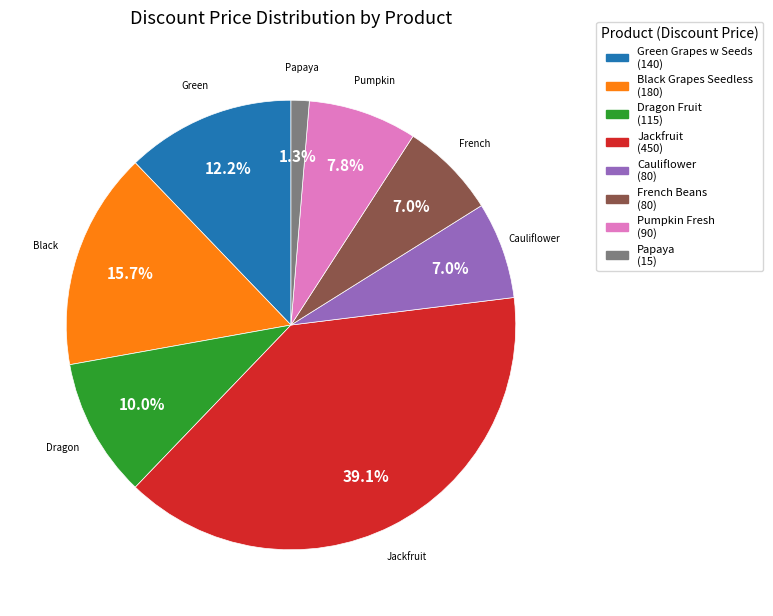

Is the sum of Green Grapes w Seeds and Black Grapes Seedless greater than half?

No